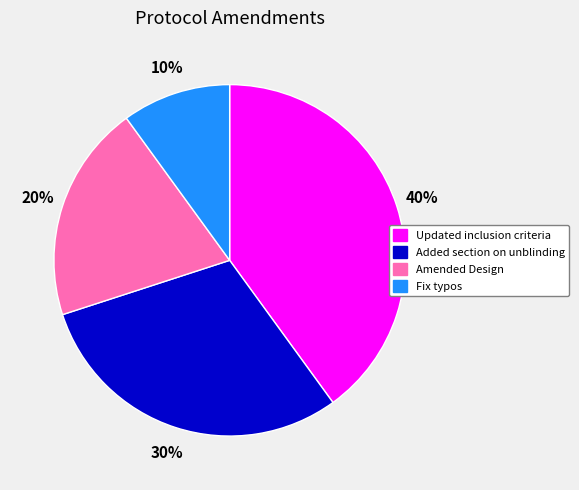

Approximately how many times larger is the value at Added section on unblinding compared to Updated inclusion criteria?

0.8